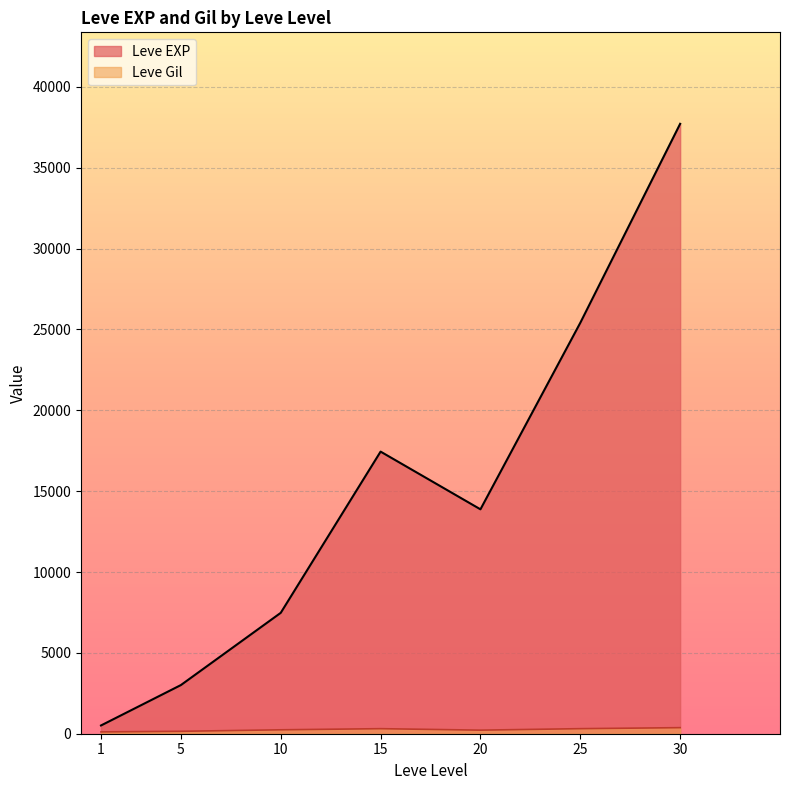

List the series in order of their overall mean, highest first.

Leve EXP, Leve Gil